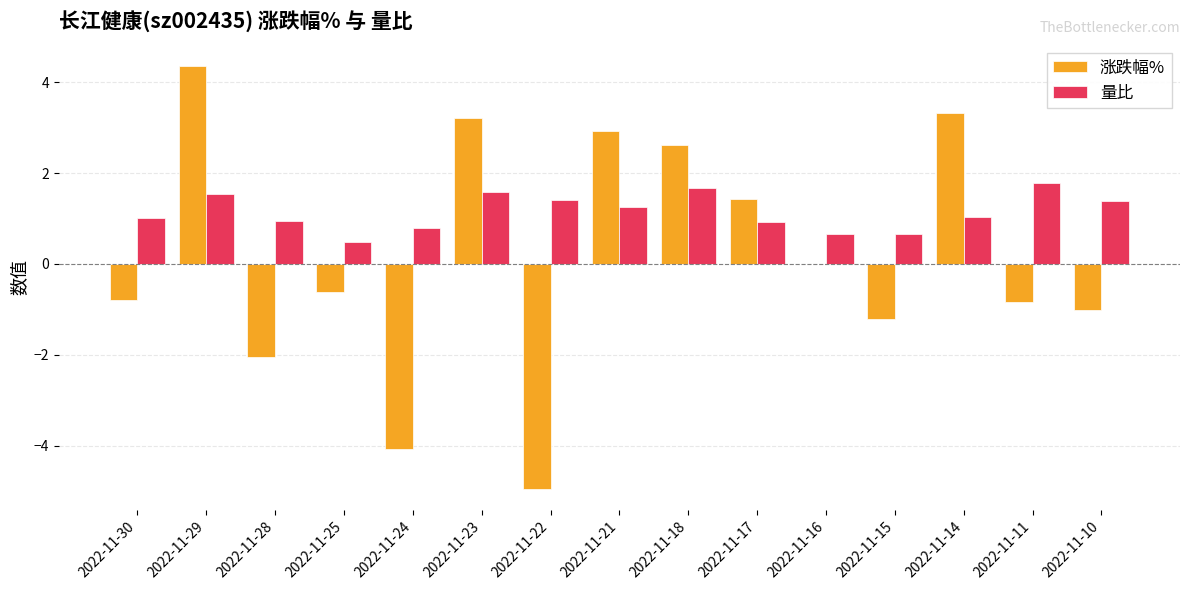

Which series has the largest range (max minus min)?

涨跌幅%